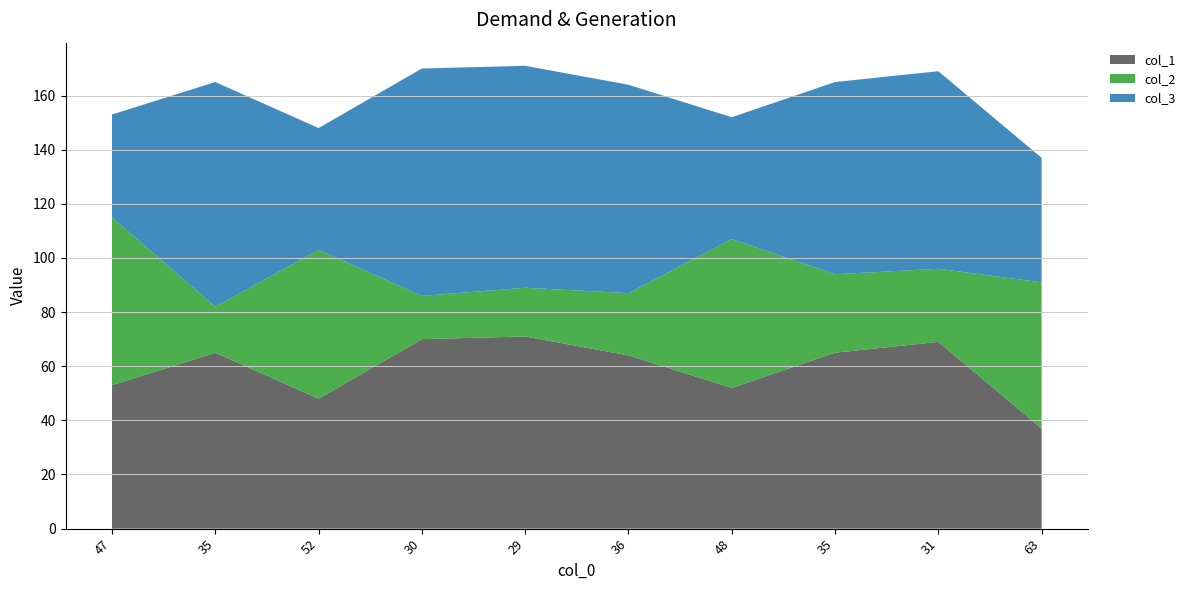

Reading left to right, transcribe all the data shown in this chart.

col_1: 53	65	48	70	71	64	52	65	69	37
col_2: 62	17	55	16	18	23	55	29	27	54
col_3: 38	83	45	84	82	77	45	71	73	46